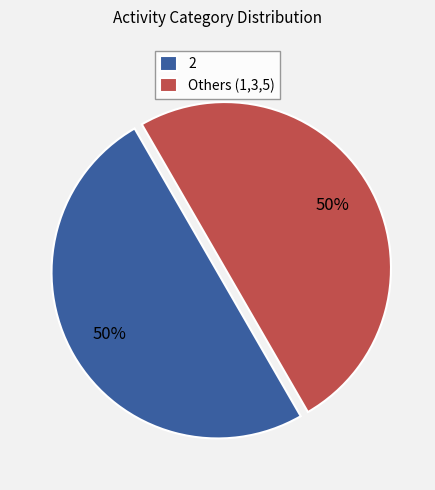

How many slices are in this pie chart?

2